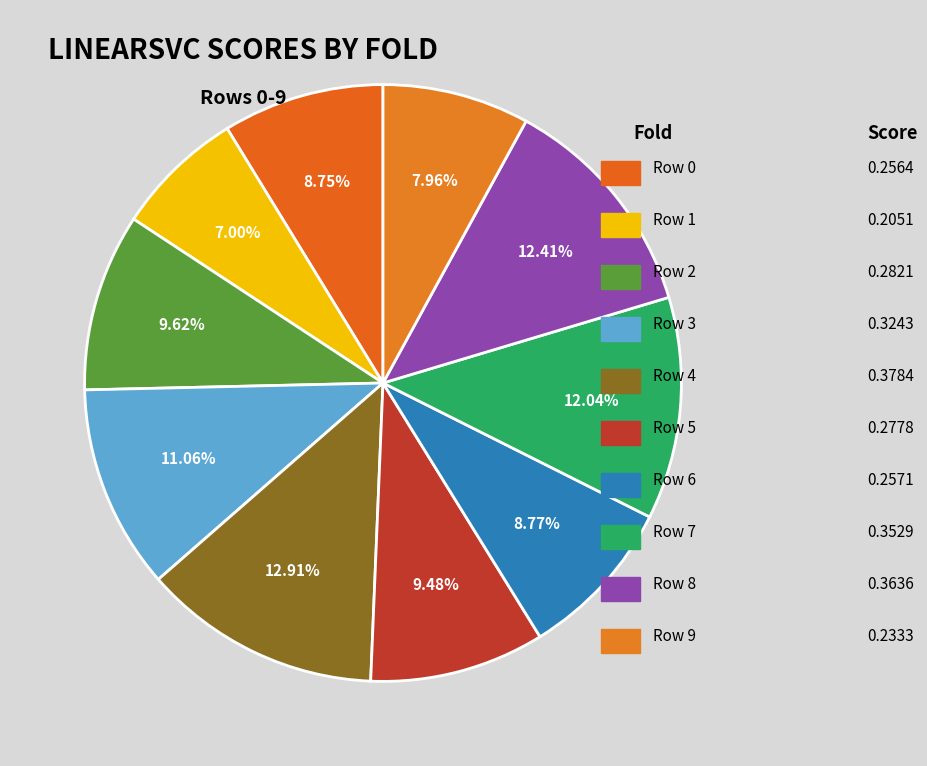

Which slice is the smallest?

Row 1